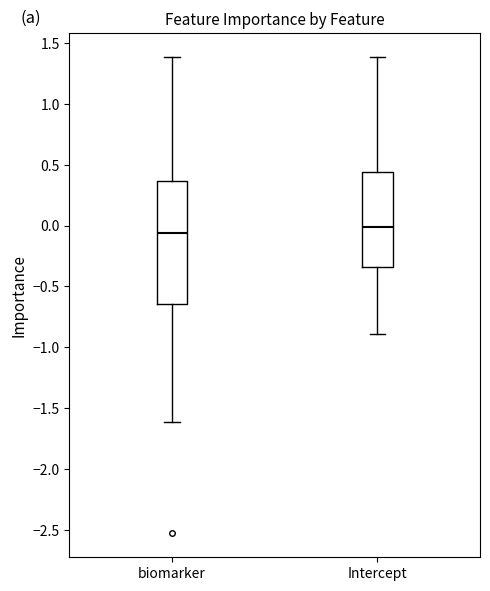

Where is the lower edge of the box for biomarker on the y-axis? The values are not printed on the chart, so give them approximately, as read against the axis.

-0.65